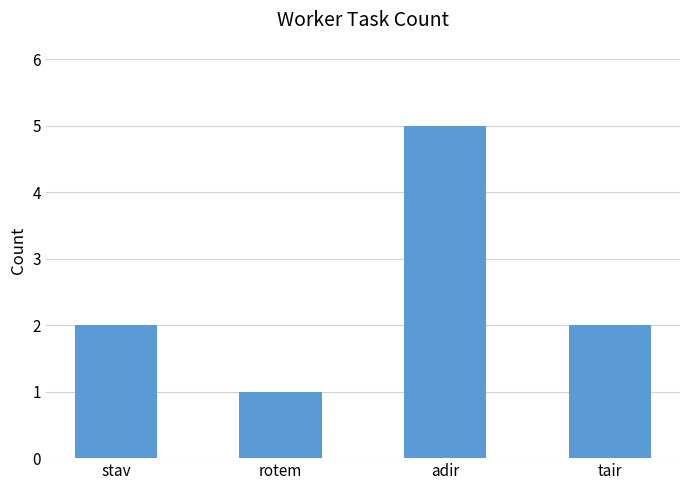

The chart shows a value of 8 at adir. True or false?

False